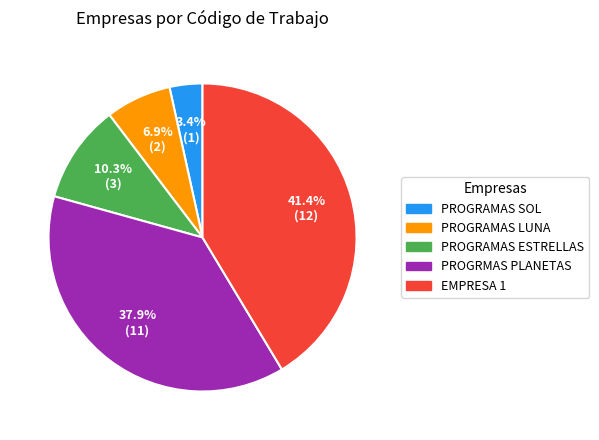

To the nearest percent, what is the combined percentage of PROGRAMAS SOL and EMPRESA 1?

45%